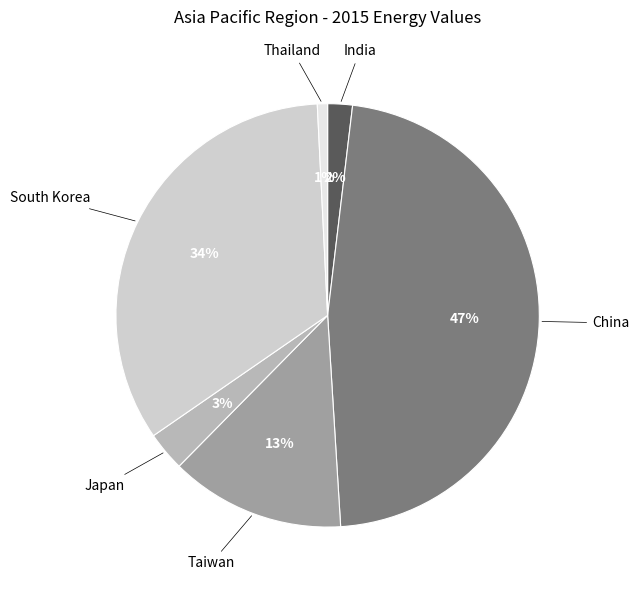

To the nearest percent, what is the average slice percentage?

17%